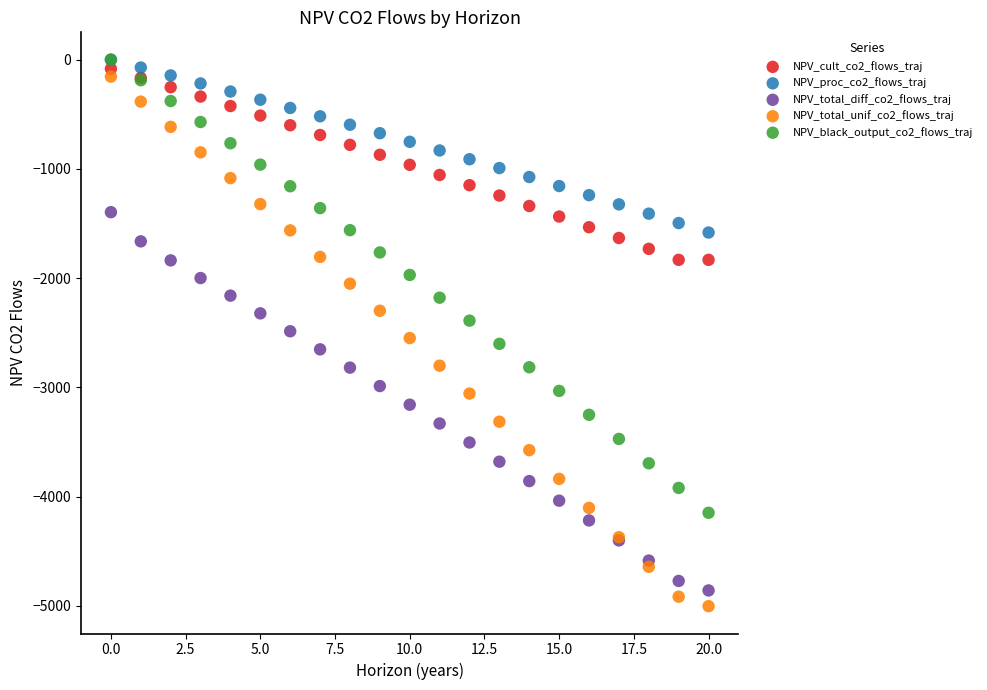

Which series has the widest spread of Y values?

NPV_total_unif_co2_flows_traj